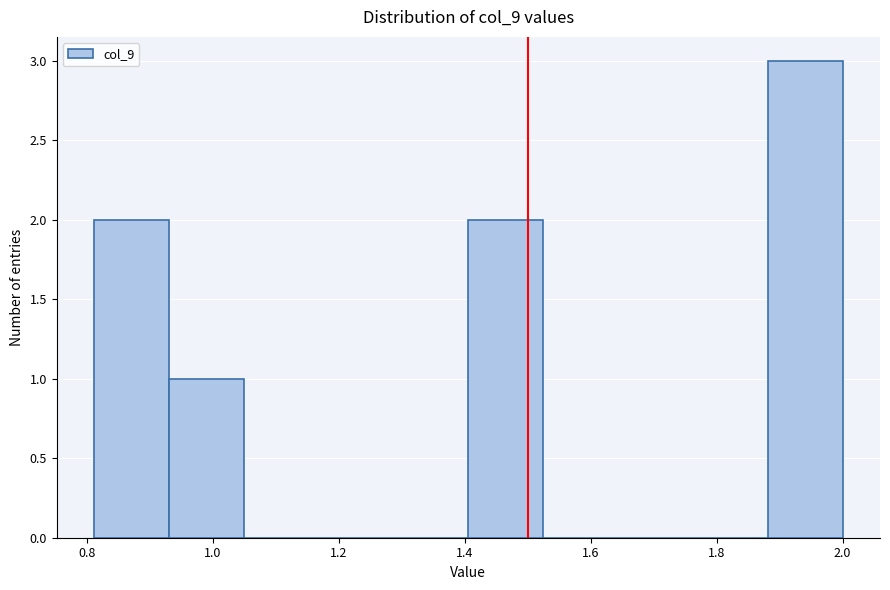

Reading left to right, list every bar in this chart as the range it spans on the x-axis followed by its height. Neither the bar edges nor the heights are printed on the chart, so give them approximately, as read against the axes.

0.82 to 0.94: 2
0.94 to 1.04: 1
1.04 to 1.16: 0
1.16 to 1.28: 0
1.28 to 1.40: 0
1.40 to 1.52: 2
1.52 to 1.64: 0
1.64 to 1.76: 0
1.76 to 1.88: 0
1.88 to 2.00: 3